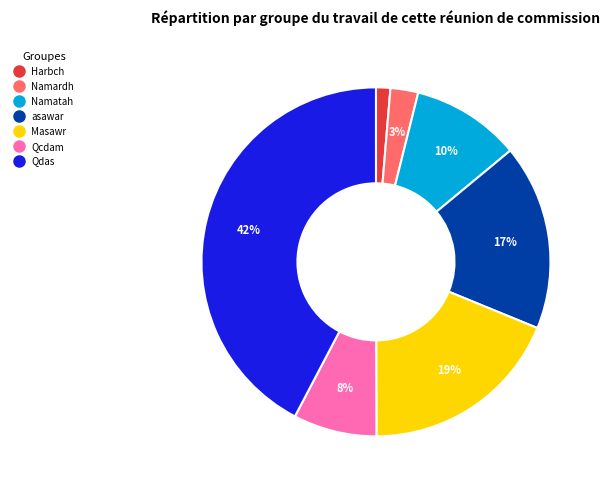

Which slice is the smallest?

Harbch